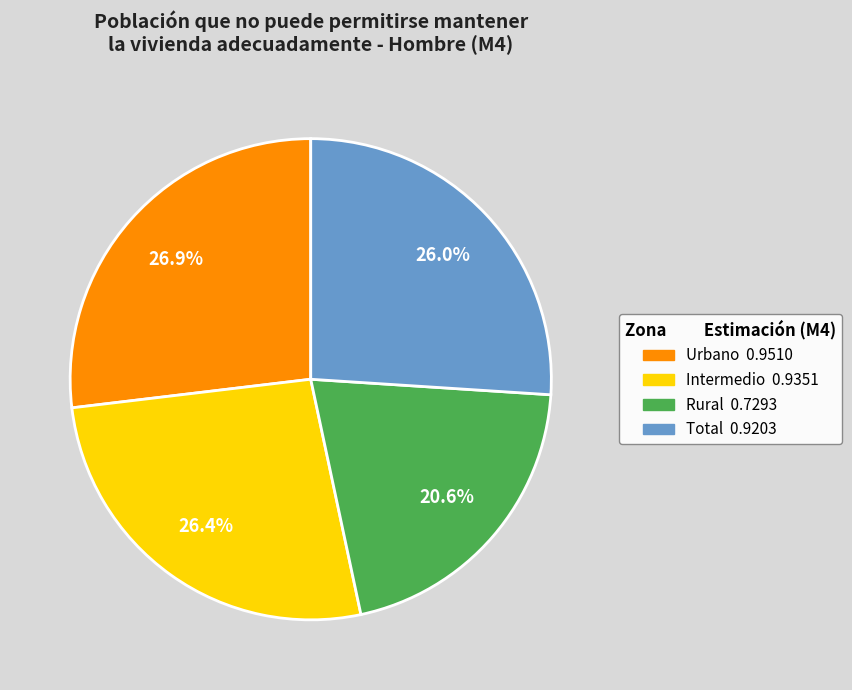

To the nearest percent, what is the combined percentage of Rural and Intermedio?

47%